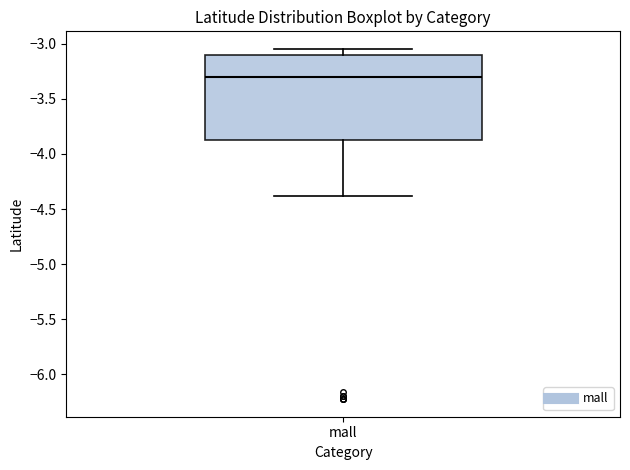

Read this box plot against the y-axis: the position of the median line, the range covered by the box, and the ends of both whiskers. The values are not printed on the chart, so give them approximately, as read against the axis.

median -3.30, box -3.85 to -3.10, whiskers -4.40 to -3.05